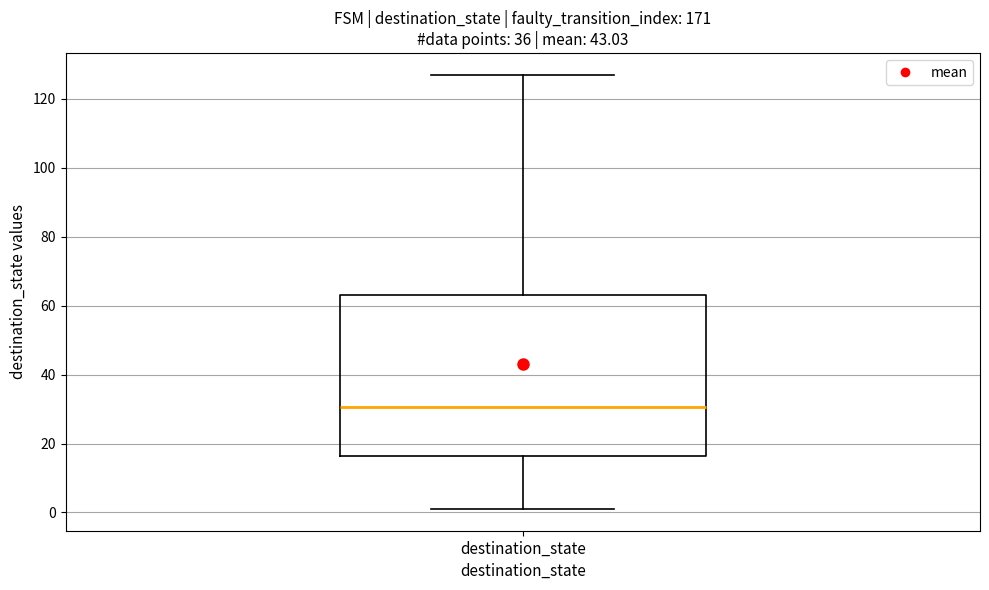

Where does the lower whisker of the box for destination_state end on the y-axis? The values are not printed on the chart, so give them approximately, as read against the axis.

2